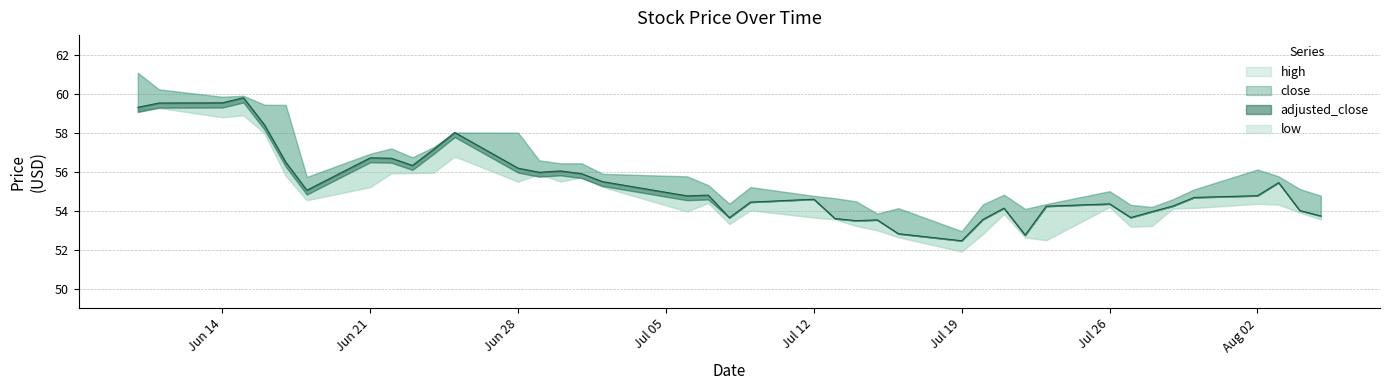

How many data points does each series have?

40